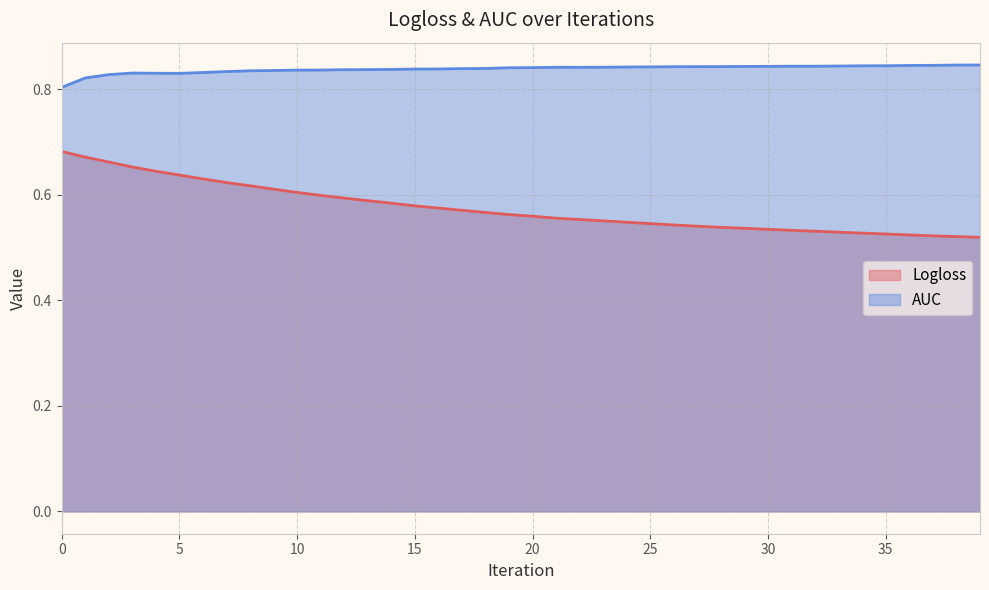

Which category has the highest value across all series?

39